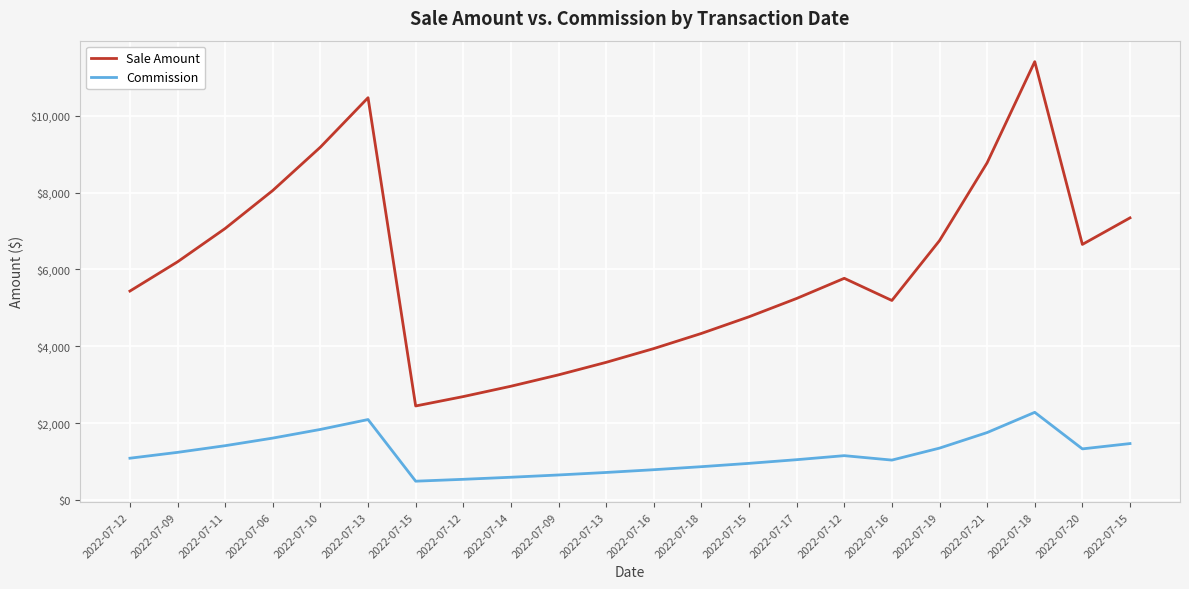

Where is the first local maximum for Commission?

2022-07-13